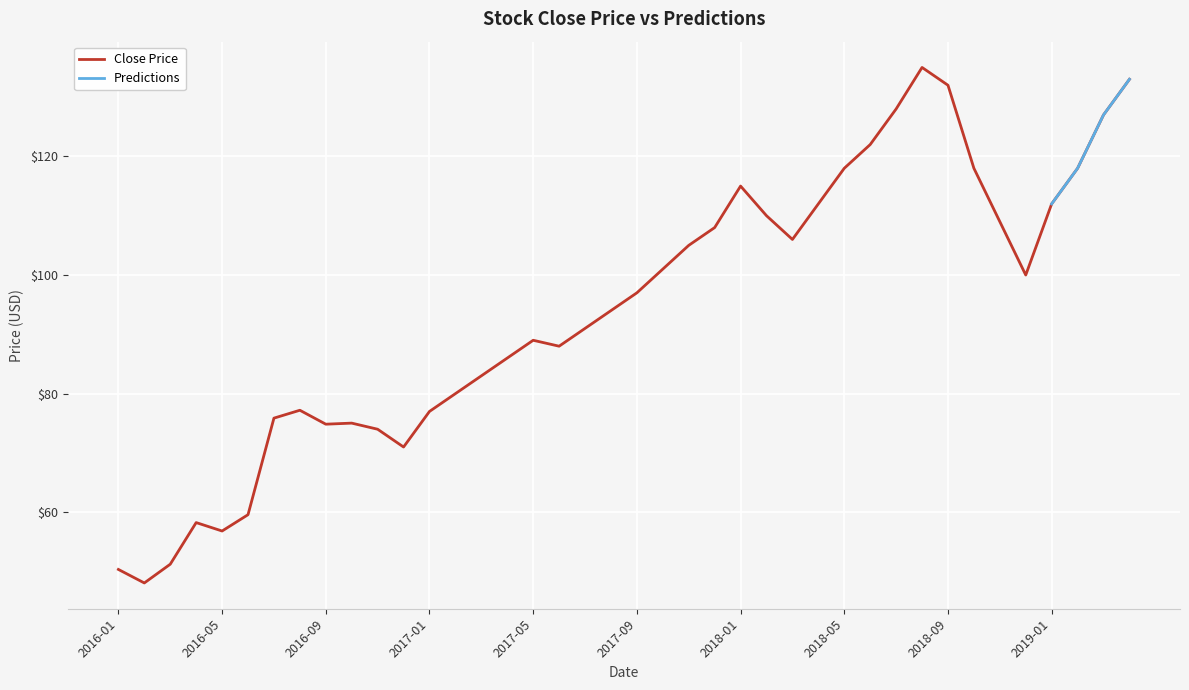

How many data points in Close Price are above 97?

19